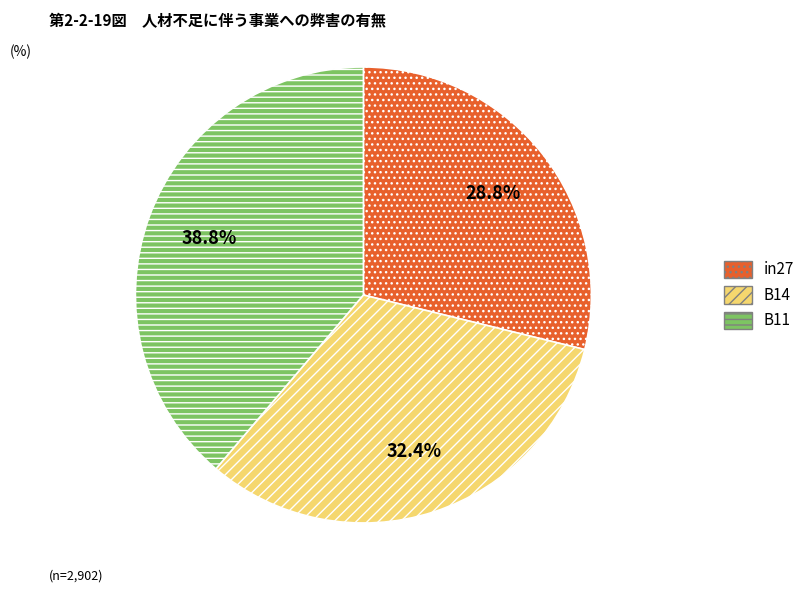

Combined, what portion of the pie is B11 and in27?

67.6%